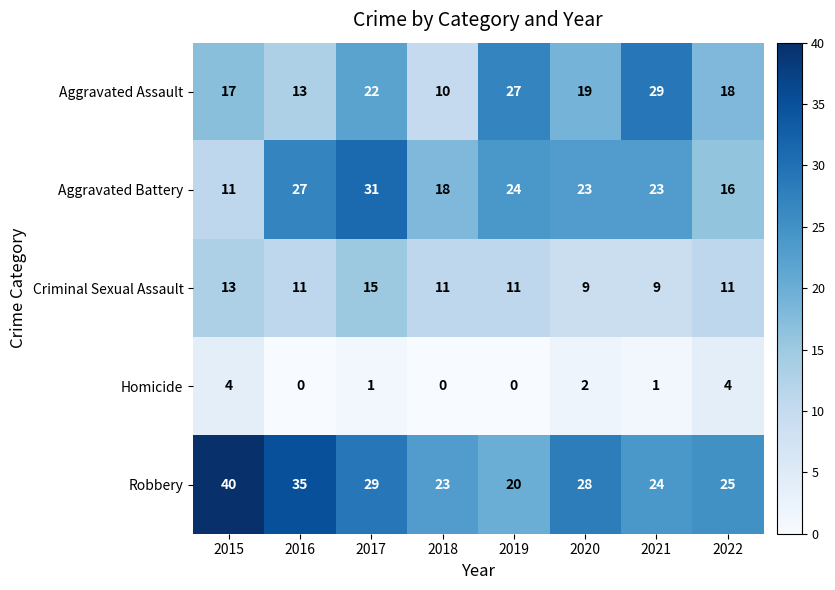

Between 2015 and 2016, which series saw the biggest shift?

Aggravated Battery